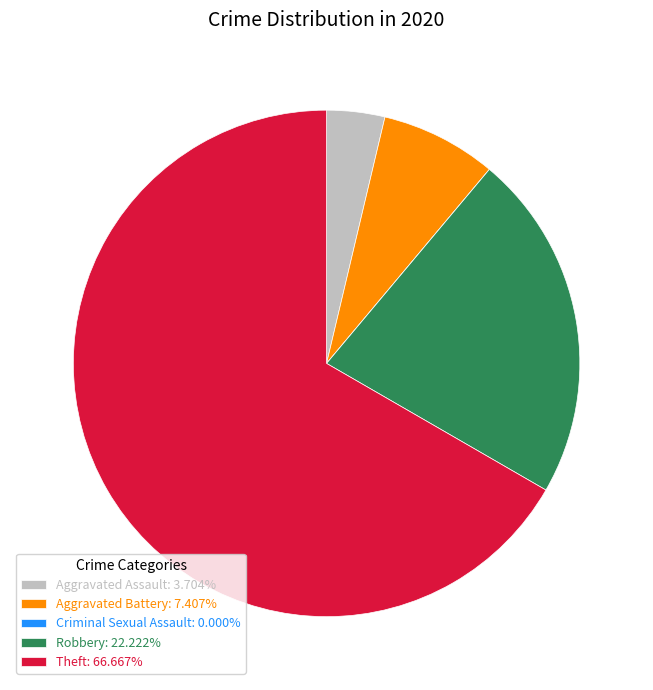

Which category has the biggest portion of the pie?

Theft